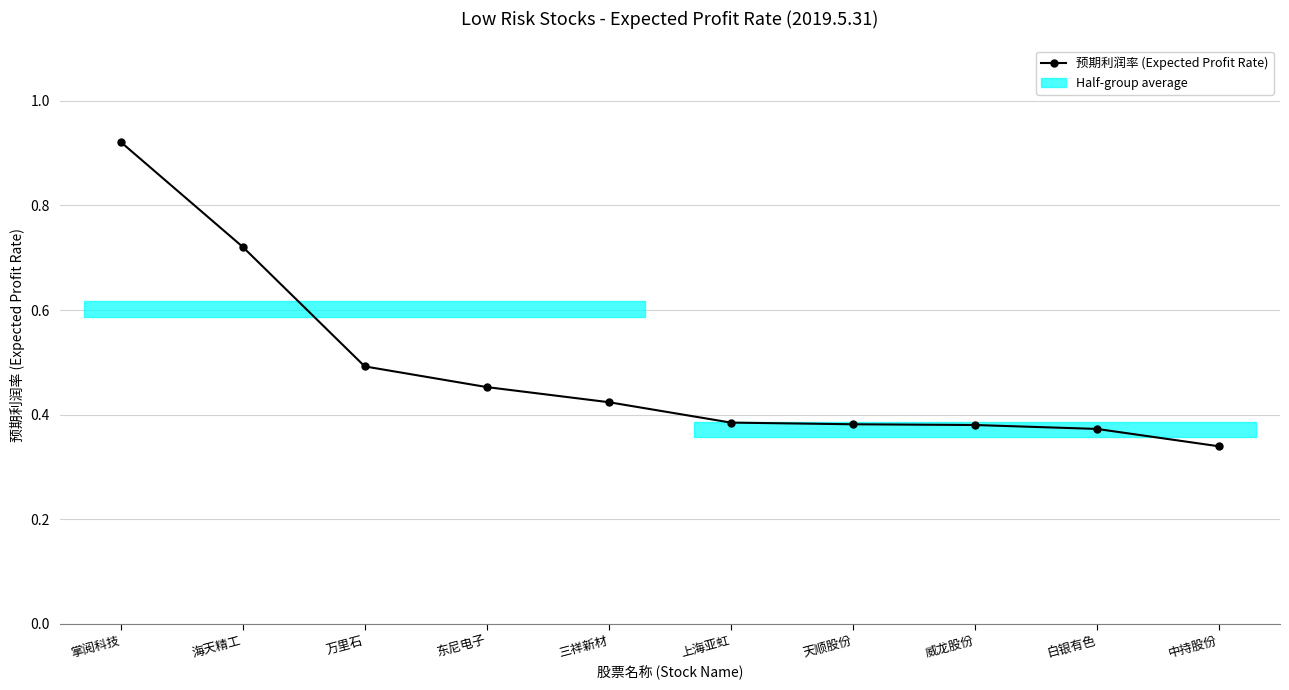

Does the chart display data point markers on the line(s)?

Yes